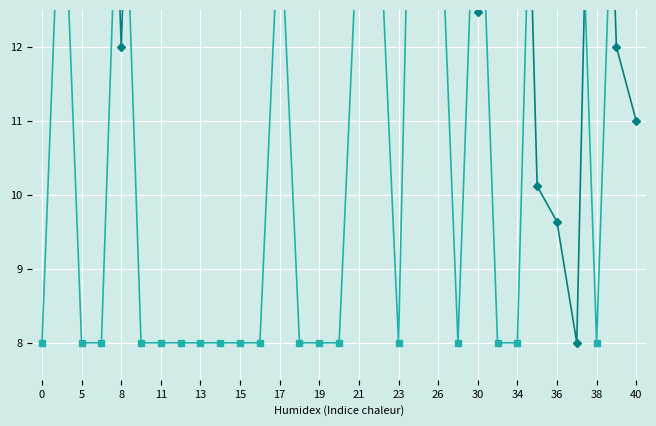

Rank the series at 11 from lowest to highest value.

accuracy, inspection_rate